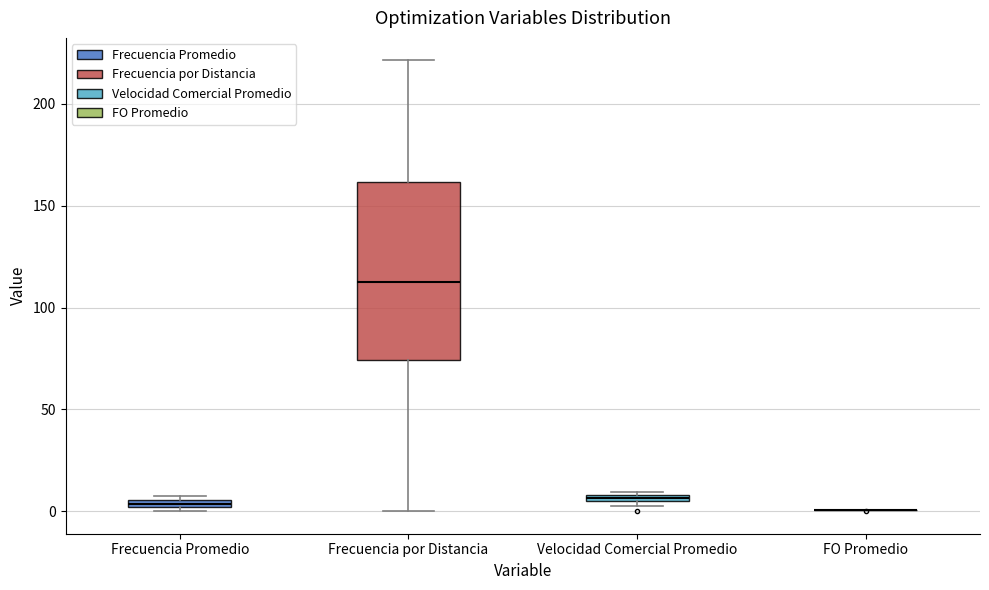

Where does the median line of the box for Frecuencia por Distancia sit on the y-axis? The values are not printed on the chart, so give them approximately, as read against the axis.

115